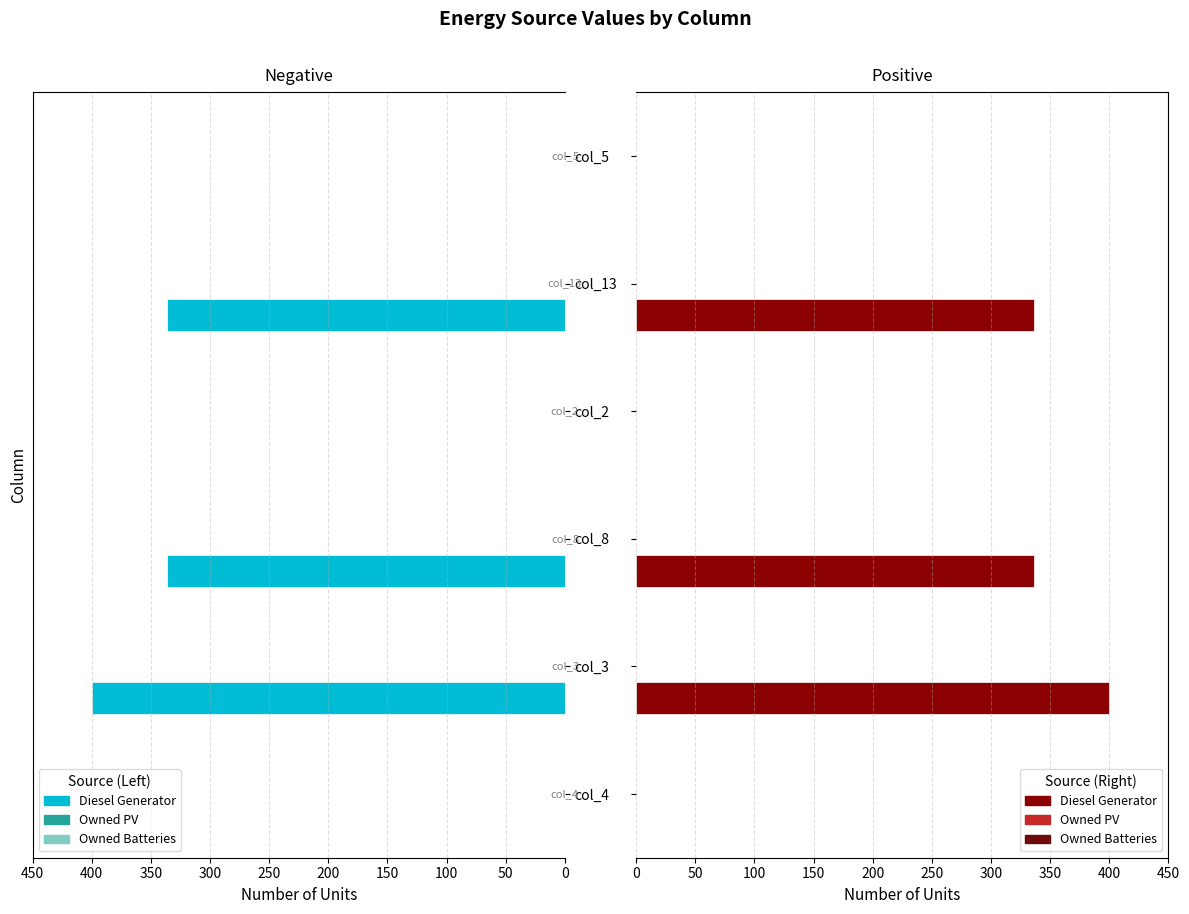

Does the chart contain stacked bars?

No